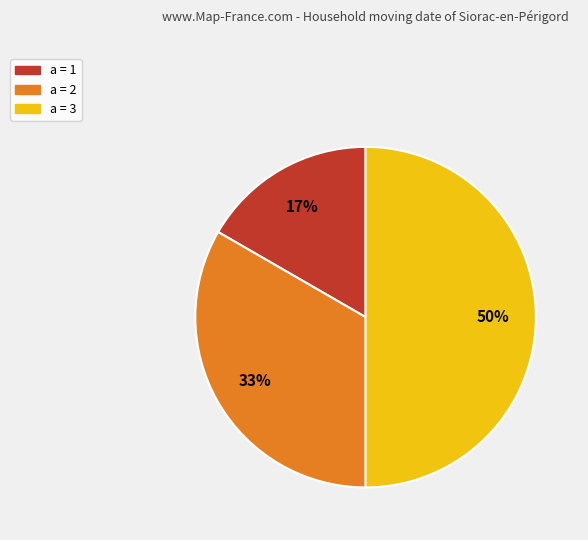

To the nearest percent, what portion does a = 3 represent?

50%